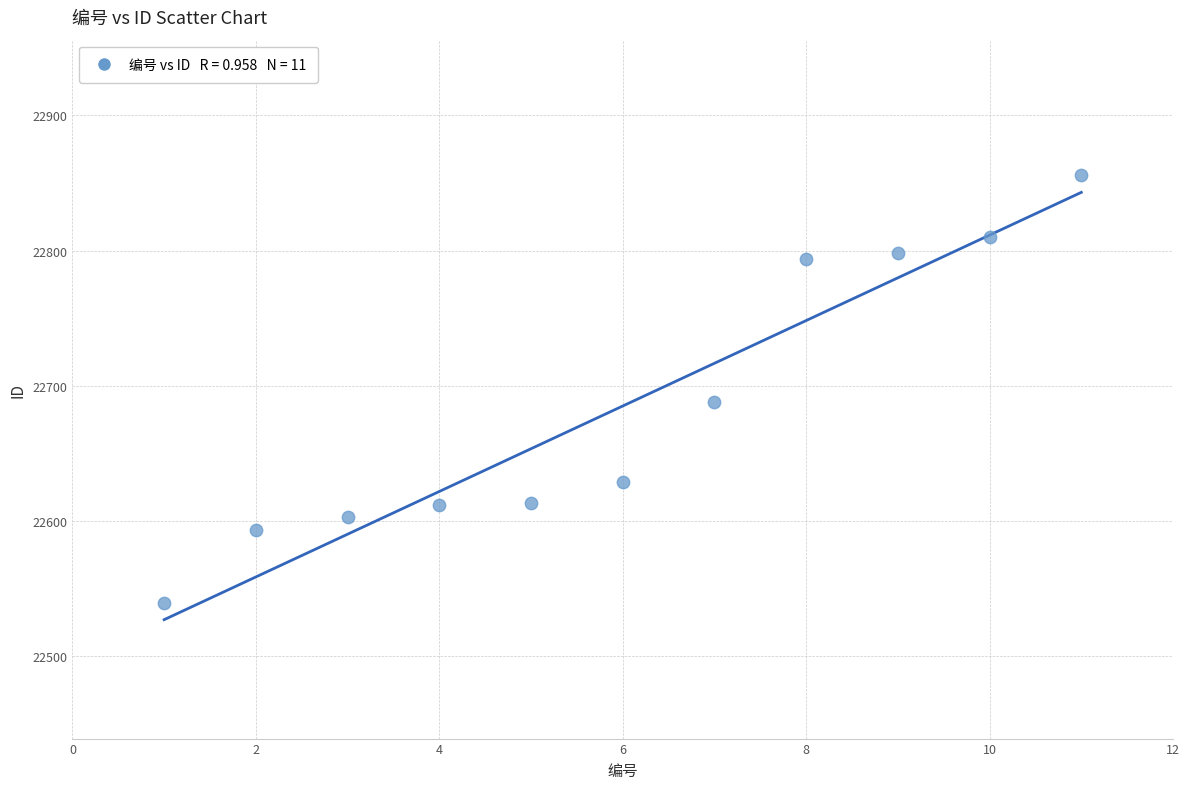

What Y value in the scatter plot is closest to 22697?

22688